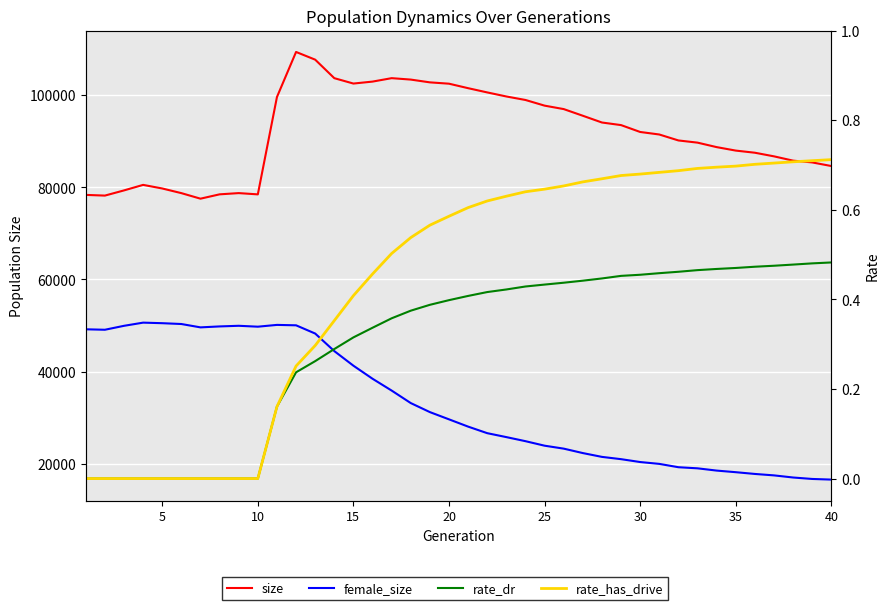

Reading right to left, what are all the values shown in this chart?

size: 84606.0	85389.0	85774.0	86707.0	87492.0	87956.0	88709.0	89680.0	90155.0	91446.0	91993.0	93484.0	94046.0	95511.0	96957.0	97704.0	98932.0	99691.0	100571.0	101490.0	102464.0	102753.0	103355.0	103664.0	102919.0	102494.0	103662.0	107676.0	109345.0	99572.0	78461.0	78736.0	78468.0	77528.0	78730.0	79739.0	80519.0	79321.0	78196.0	78347.0
female_size: 16606.0	16743.0	17058.0	17518.0	17830.0	18210.0	18559.0	19049.0	19289.0	20011.0	20413.0	21035.0	21530.0	22357.0	23319.0	23958.0	24936.0	25819.0	26672.0	28094.0	29671.0	31241.0	33199.0	35911.0	38475.0	41306.0	44472.0	48279.0	50064.0	50154.0	49766.0	49961.0	49823.0	49617.0	50345.0	50525.0	50643.0	49955.0	49101.0	49201.0
rate_dr: 0.5	0.5	0.5	0.5	0.5	0.5	0.5	0.5	0.5	0.5	0.5	0.5	0.4	0.4	0.4	0.4	0.4	0.4	0.4	0.4	0.4	0.4	0.4	0.4	0.3	0.3	0.3	0.3	0.2	0.2	0.0	0.0	0.0	0.0	0.0	0.0	0.0	0.0	0.0	0.0
rate_has_drive: 0.7	0.7	0.7	0.7	0.7	0.7	0.7	0.7	0.7	0.7	0.7	0.7	0.7	0.7	0.7	0.6	0.6	0.6	0.6	0.6	0.6	0.6	0.5	0.5	0.5	0.4	0.4	0.3	0.3	0.2	0.0	0.0	0.0	0.0	0.0	0.0	0.0	0.0	0.0	0.0